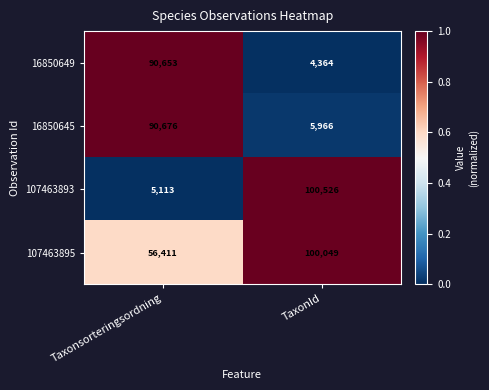

Reading left to right, extract all data points from this chart.

16850649: 90653	4364
16850645: 90676	5966
107463893: 5113	100526
107463895: 56411	100049